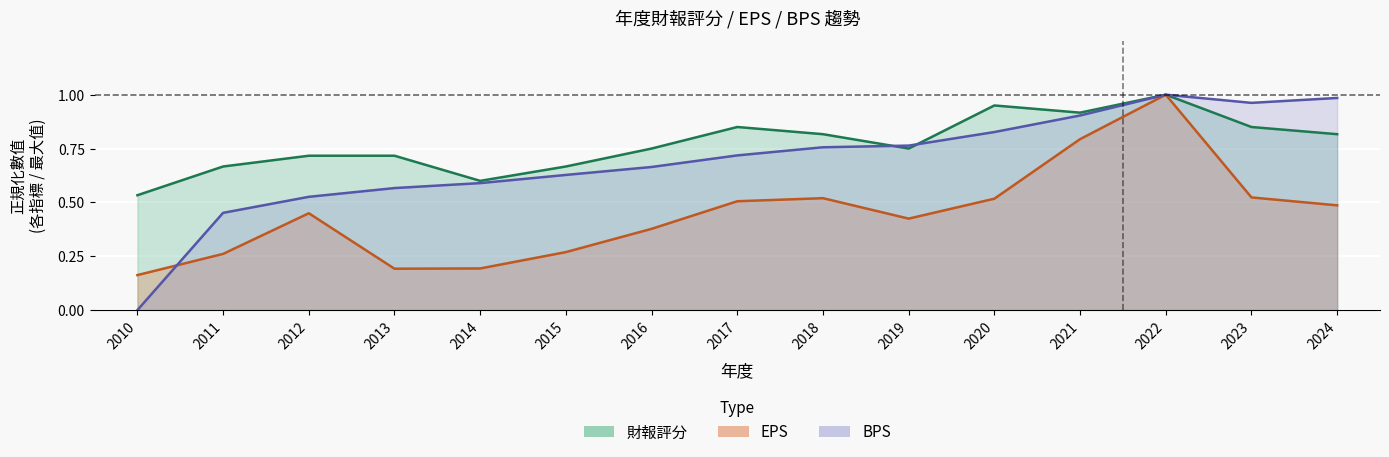

What is the value of the 財報評分 point at the 14th from the left?

0.8